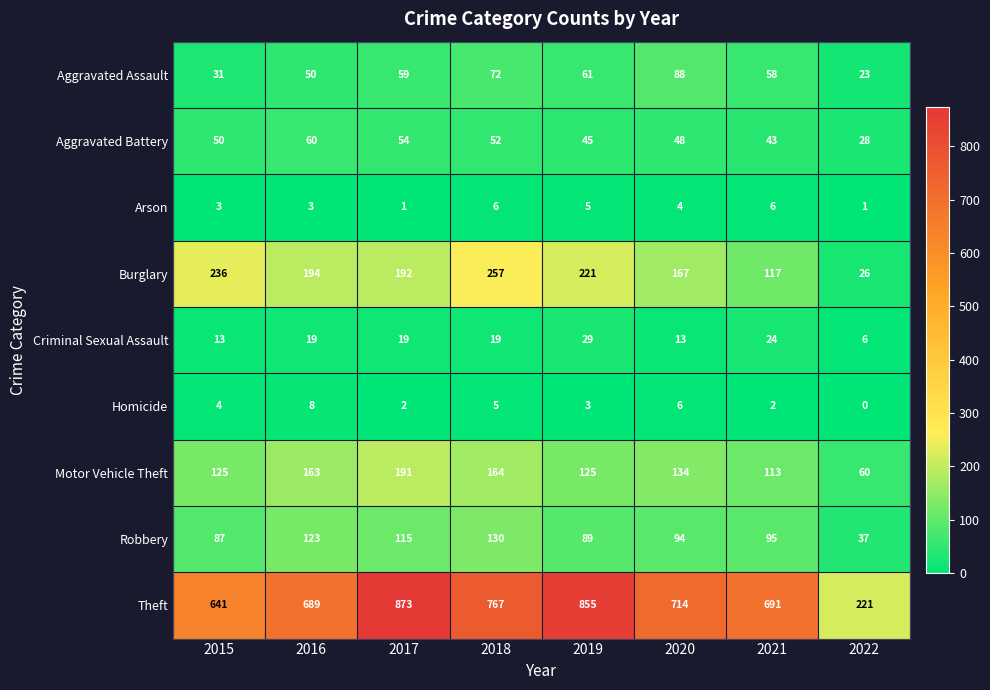

What is the highest value of the Criminal Sexual Assault series?

29